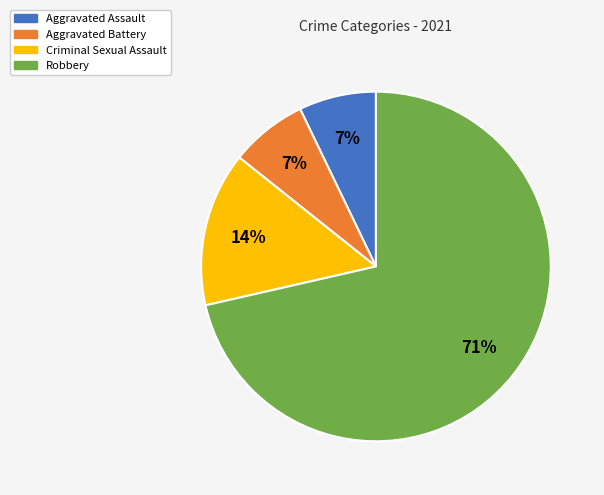

Approximately how many times larger is the value at Criminal Sexual Assault compared to Aggravated Battery?

2.0